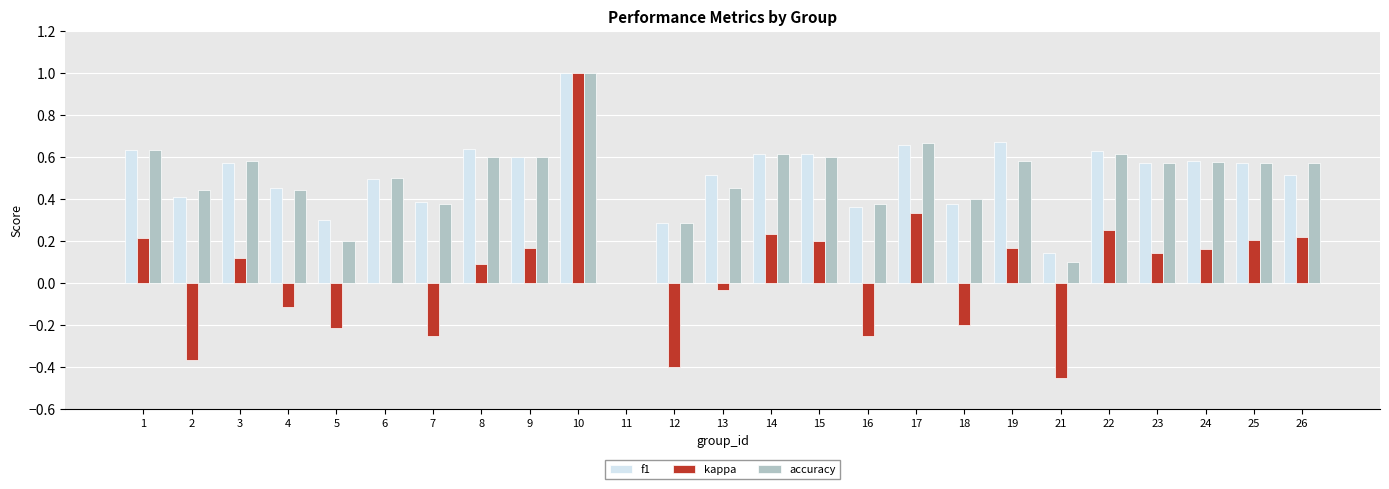

What is the sum of all f1 values?

12.6